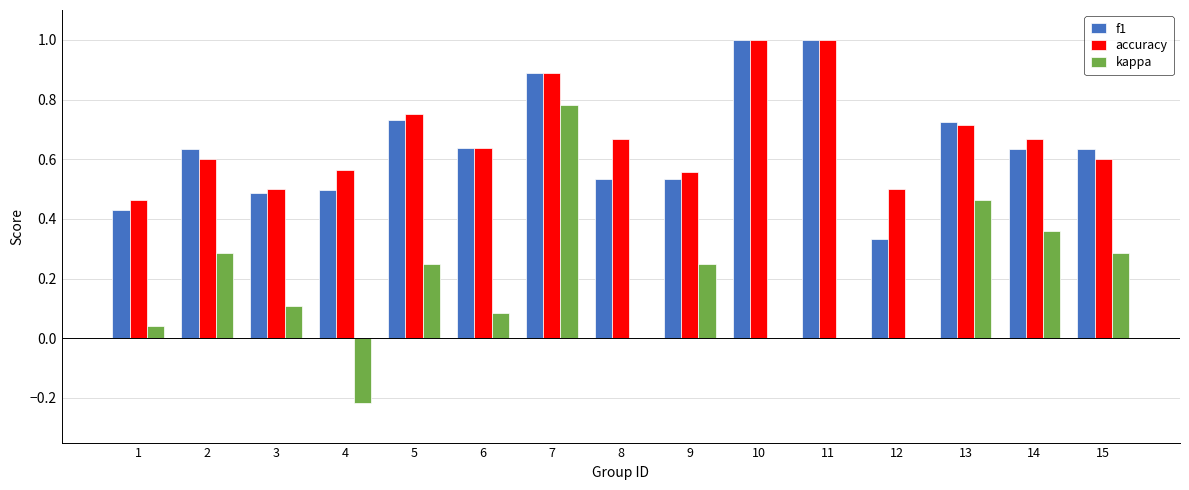

What is the maximum value for accuracy?

1.0